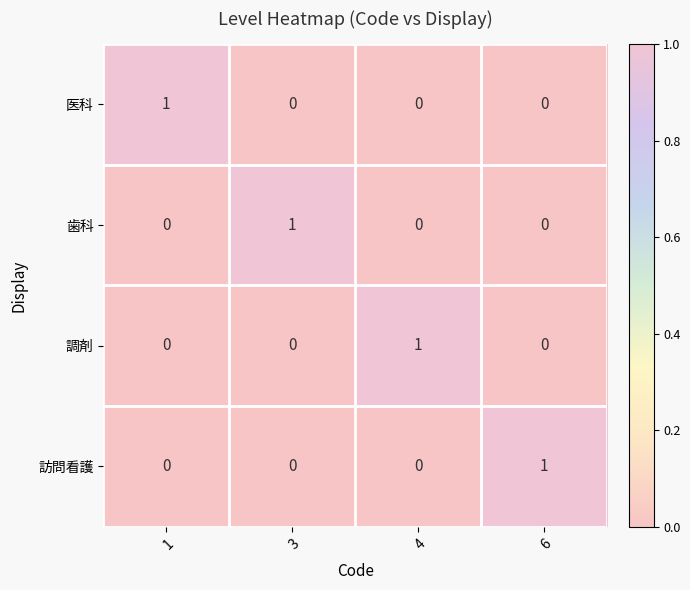

The value of 医科 at 6 is 0. True or false?

True